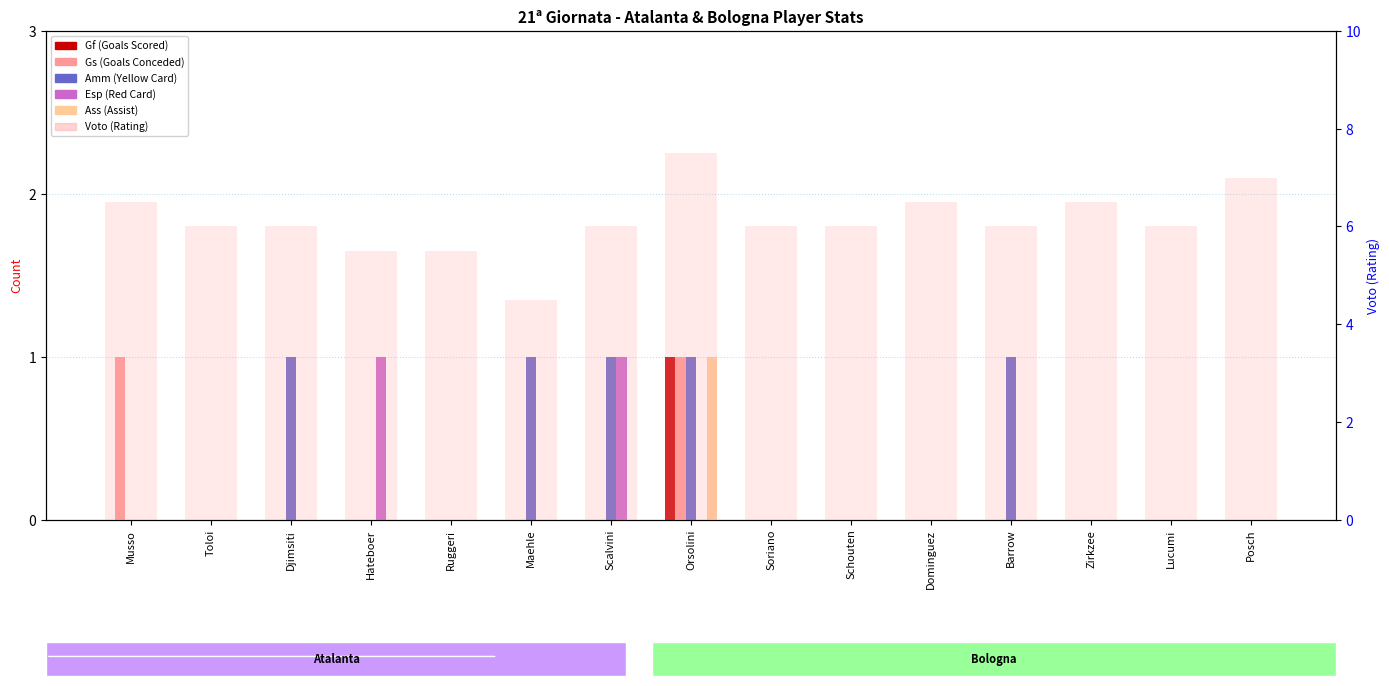

What is the maximum value for Ass (Assist)?

1.0